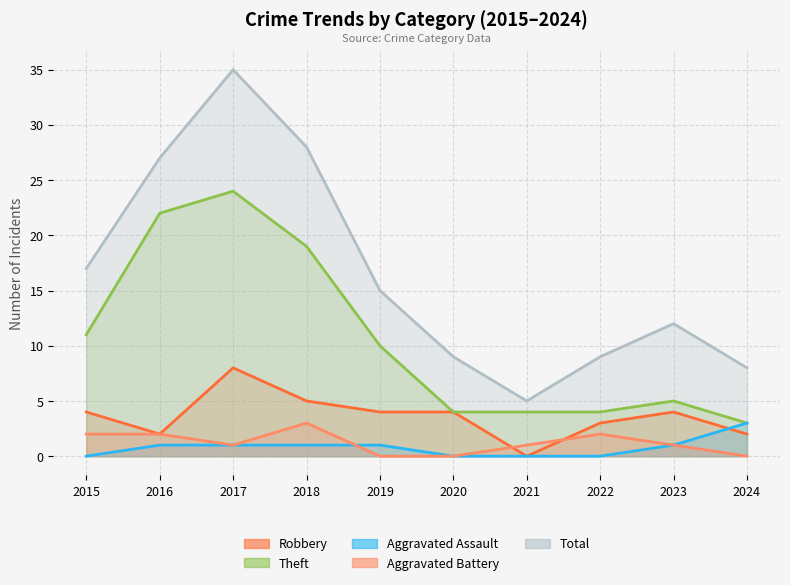

Between 2016 and 2018, which series saw the biggest shift?

Robbery